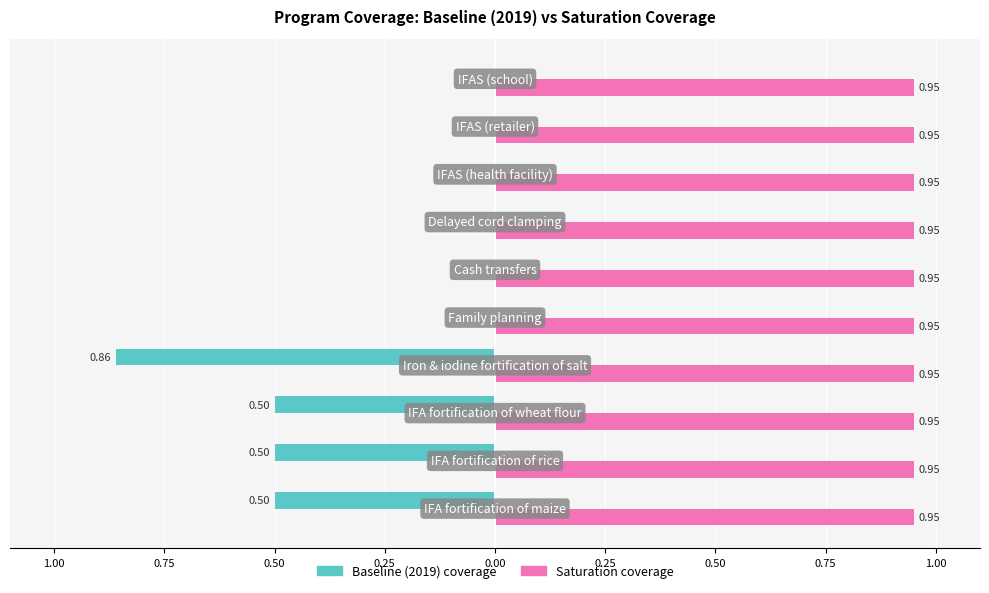

What are all the series names shown in the legend?

Baseline (2019) coverage, Saturation coverage